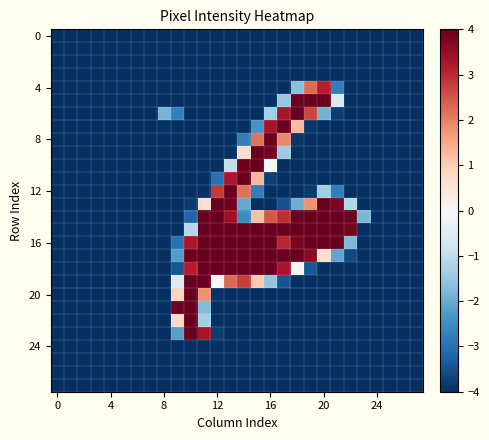

At how many categories does at least one series exceed -3?

16